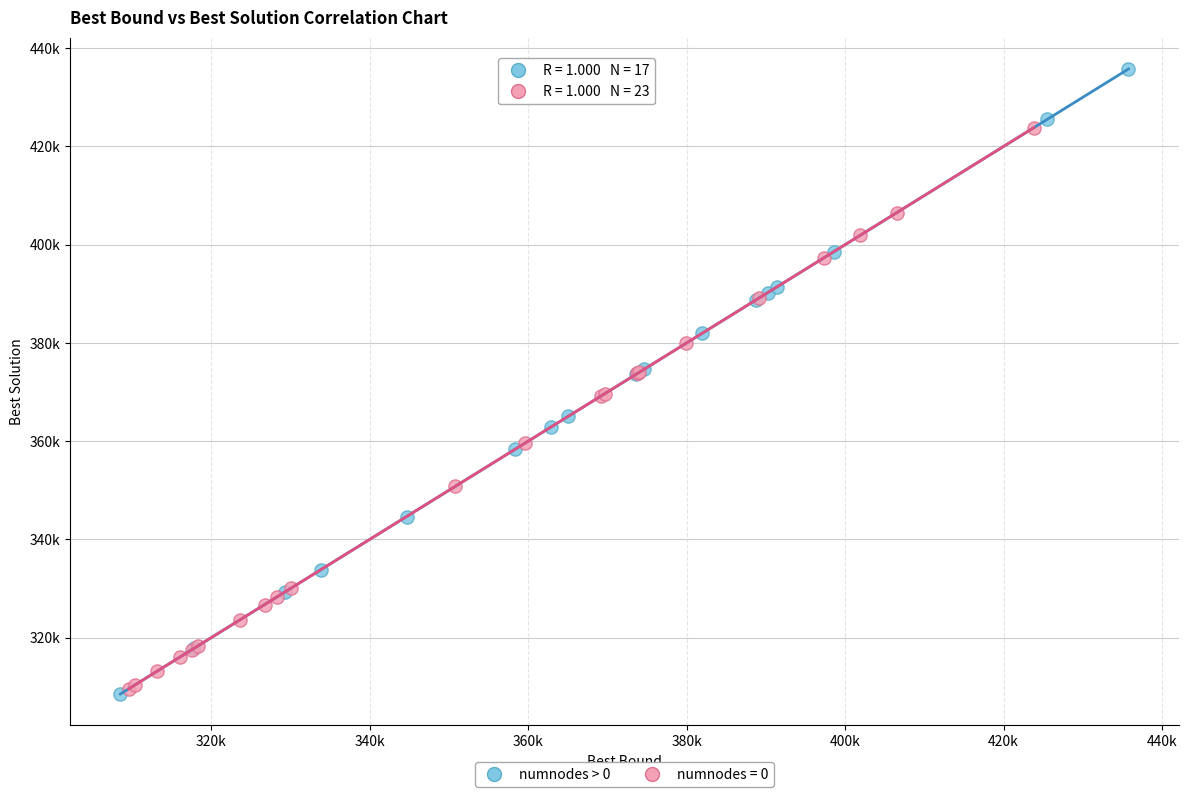

What are all the series names shown in the legend?

numnodes > 0, numnodes = 0